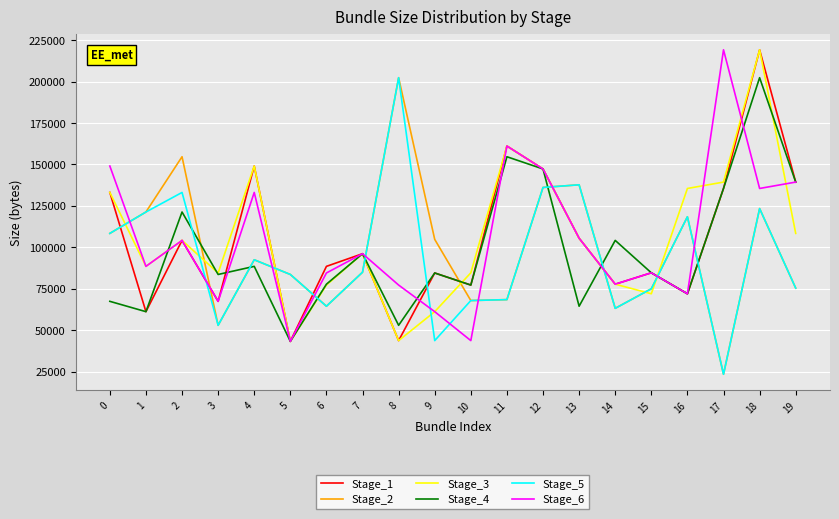

At how many categories does at least one series exceed 130665?

11